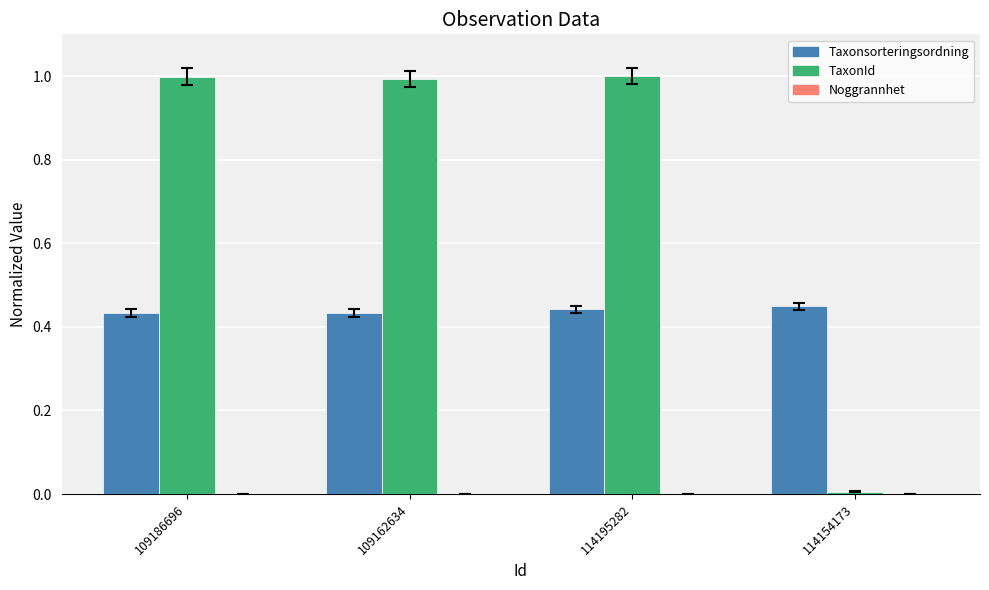

Is it true that Taxonsorteringsordning equals 0.1 at 109186696?

False